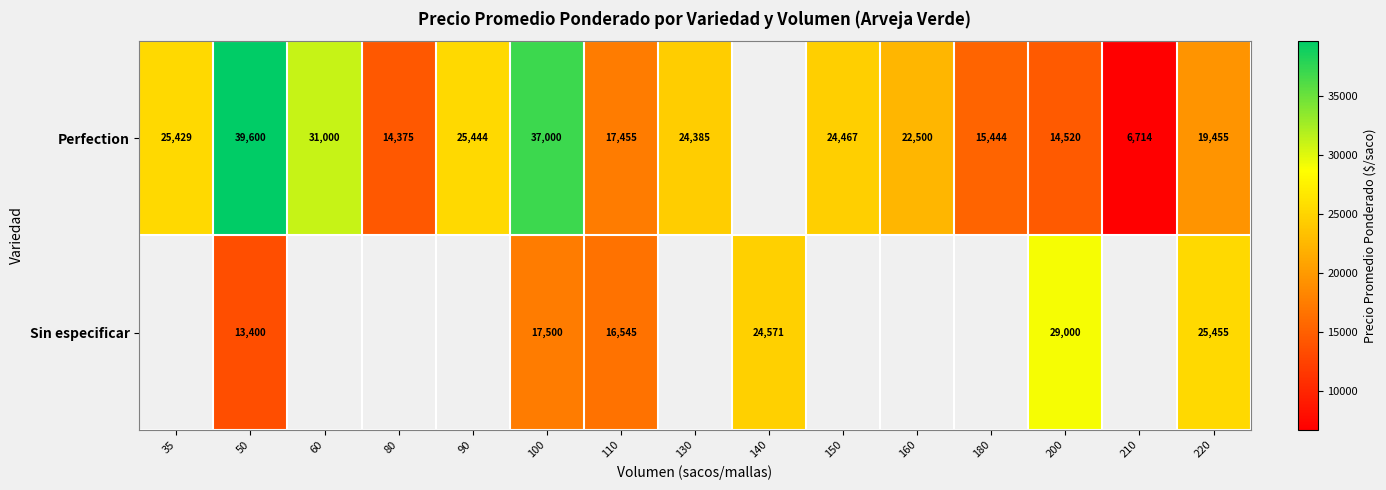

At which category is the sum across all series the highest?

100